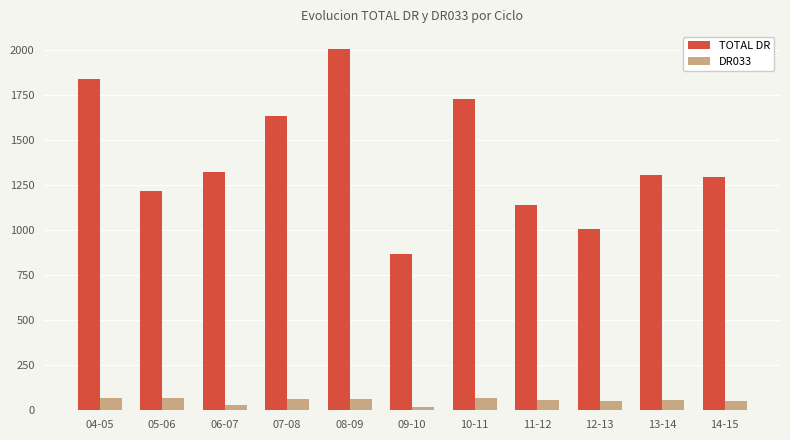

What is the difference between the highest and lowest values at 14-15?

1241.7